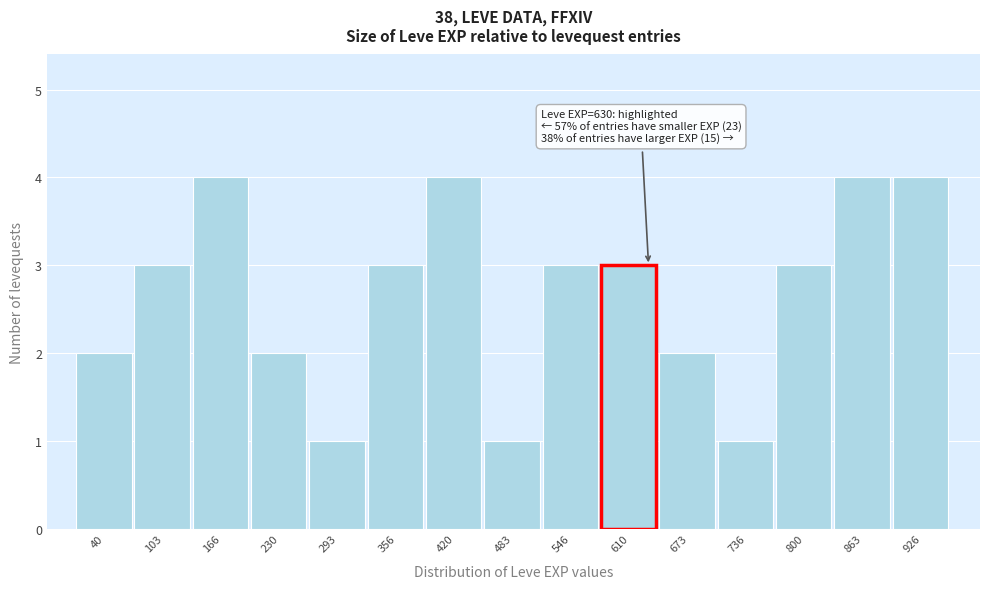

Reading right to left, what are all the values shown in this chart?

926=4	863=4	800=3	736=1	673=2	610=3	546=3	483=1	420=4	356=3	293=1	230=2	166=4	103=3	40=2